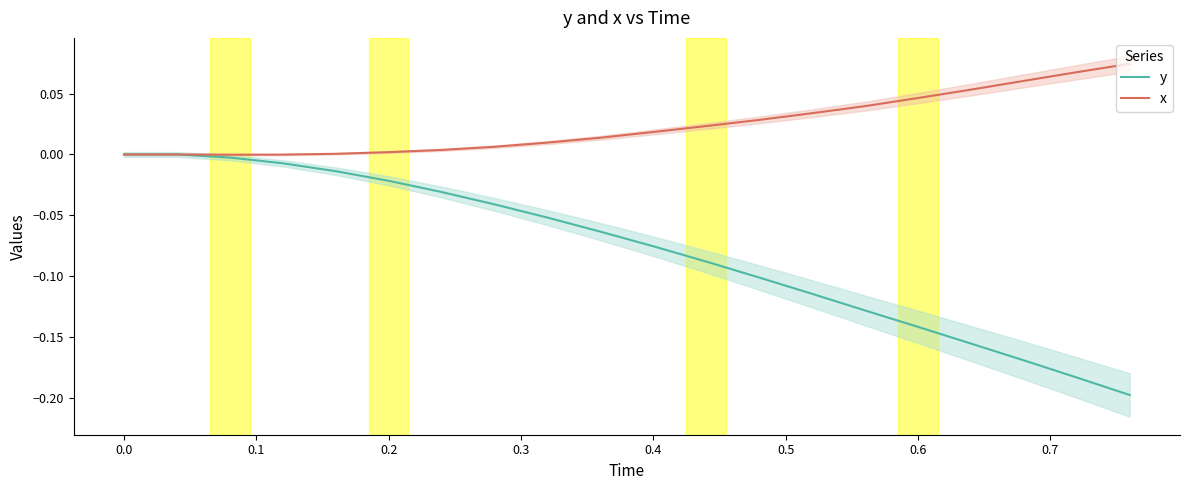

Is it true that x equals 0.0 at 0.0?

True